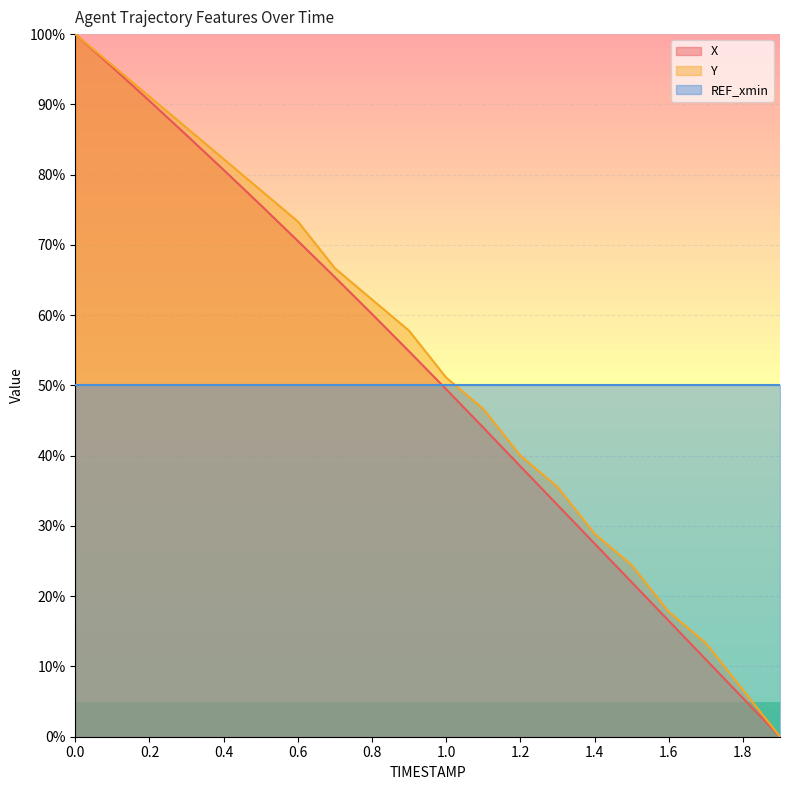

The value of REF_xmin at 1.8 is 50.0. True or false?

True